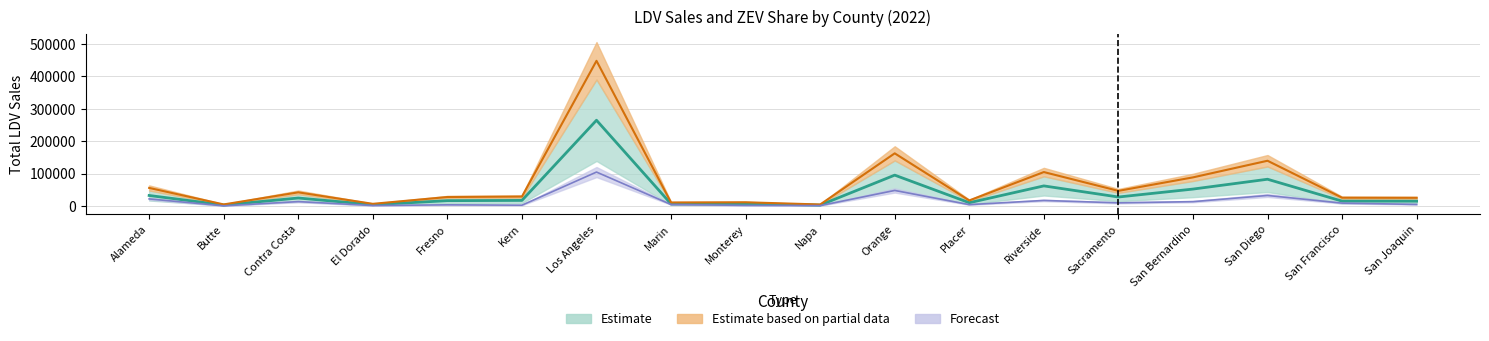

True or false: Q1-Q2 and Q1-Q3 intersect in this chart.

False